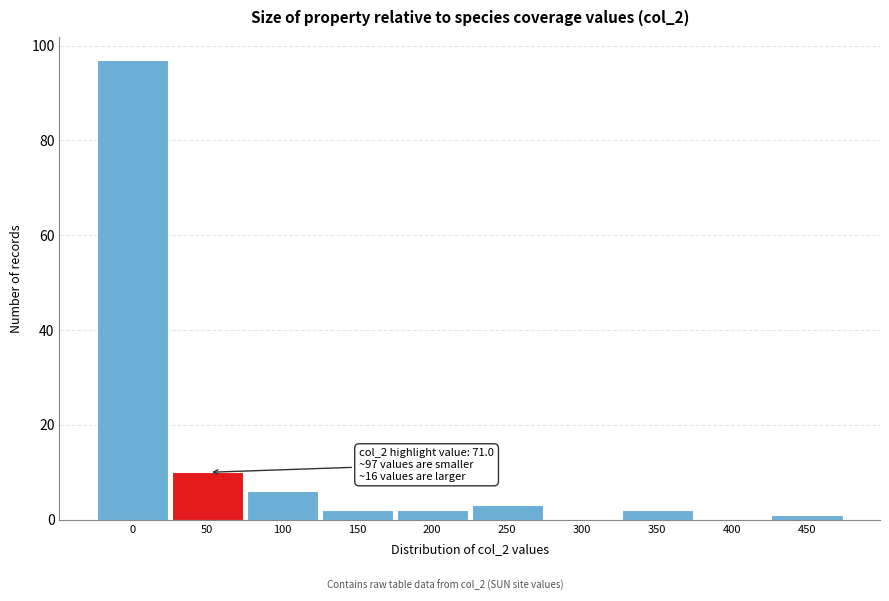

Reading right to left, transcribe all the data shown in this chart.

450=1	400=0	350=2	300=0	250=3	200=2	150=2	100=6	50=10	0=97